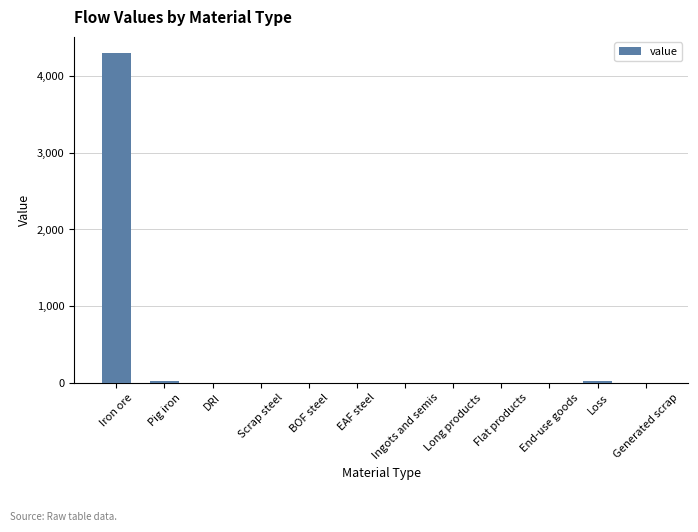

What is the sum of all values?

4353.6